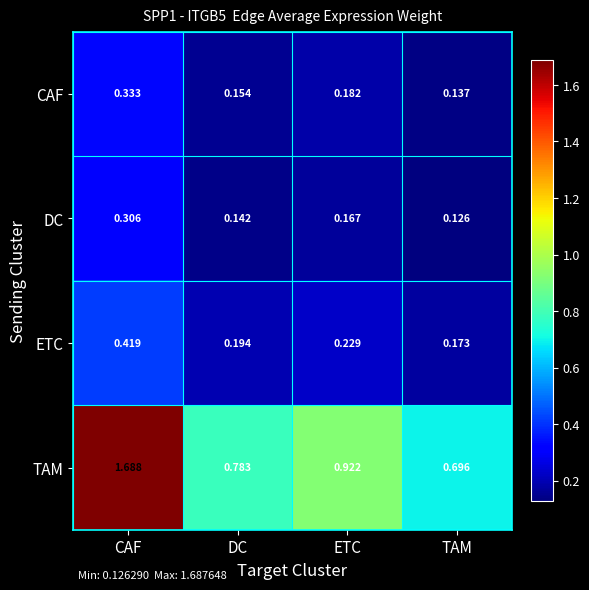

At which label does TAM reach its peak?

CAF